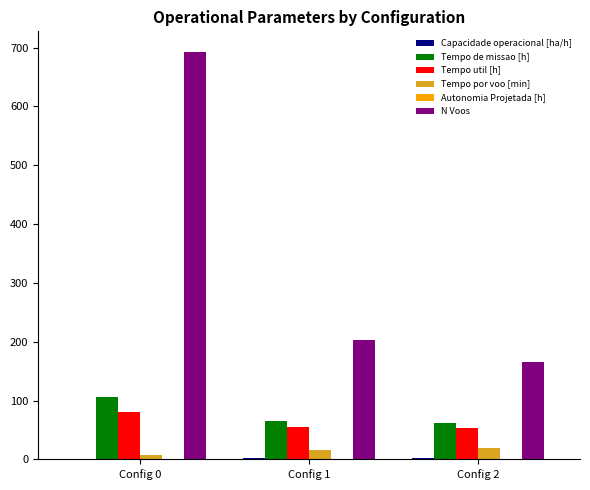

The value of N Voos at Config 0 is 420.7. True or false?

False